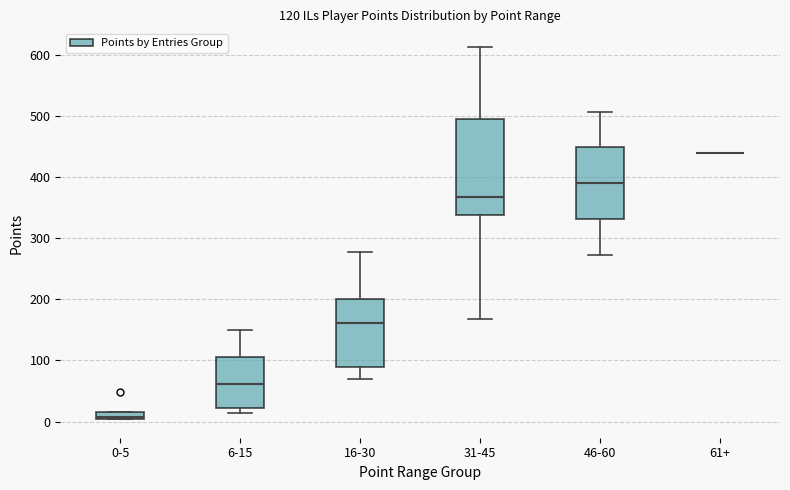

Which box is the tallest, from its lower edge to its upper edge?

31-45